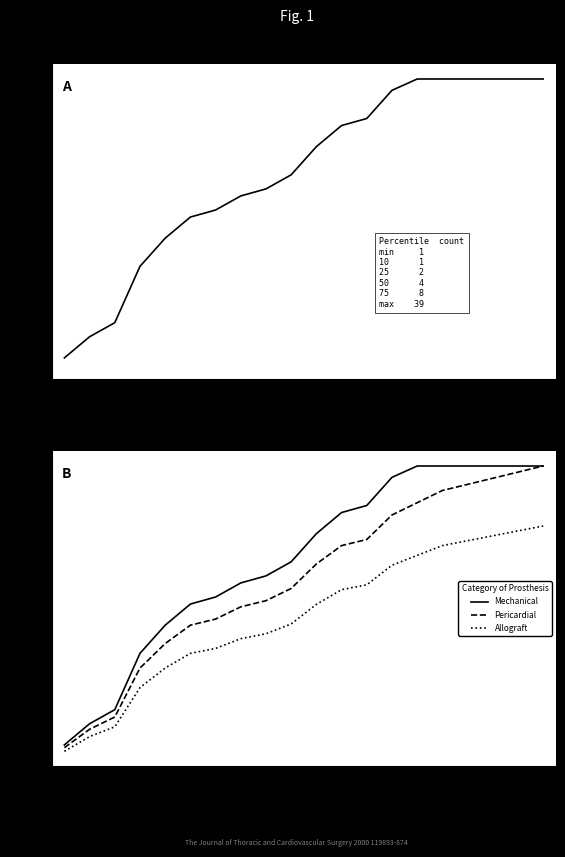

What is the highest value of the Pericardial series?

100.0